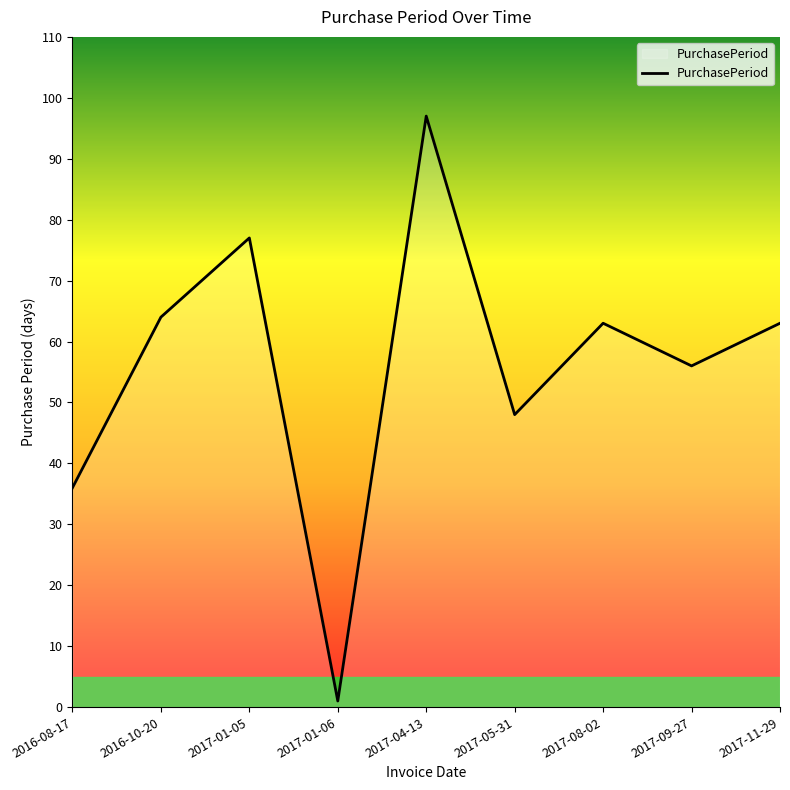

What position from the left is 2017-04-13?

5